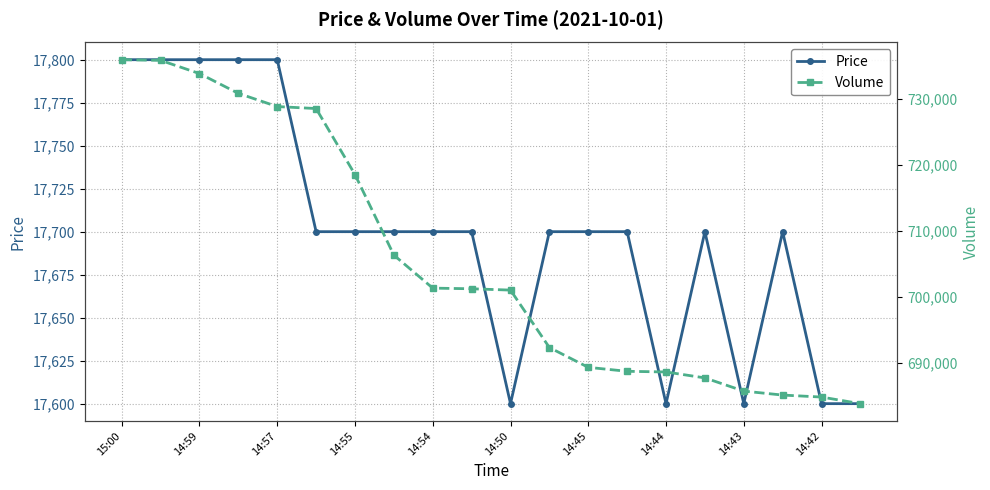

The value of Price at 14:45 is 17700. True or false?

True